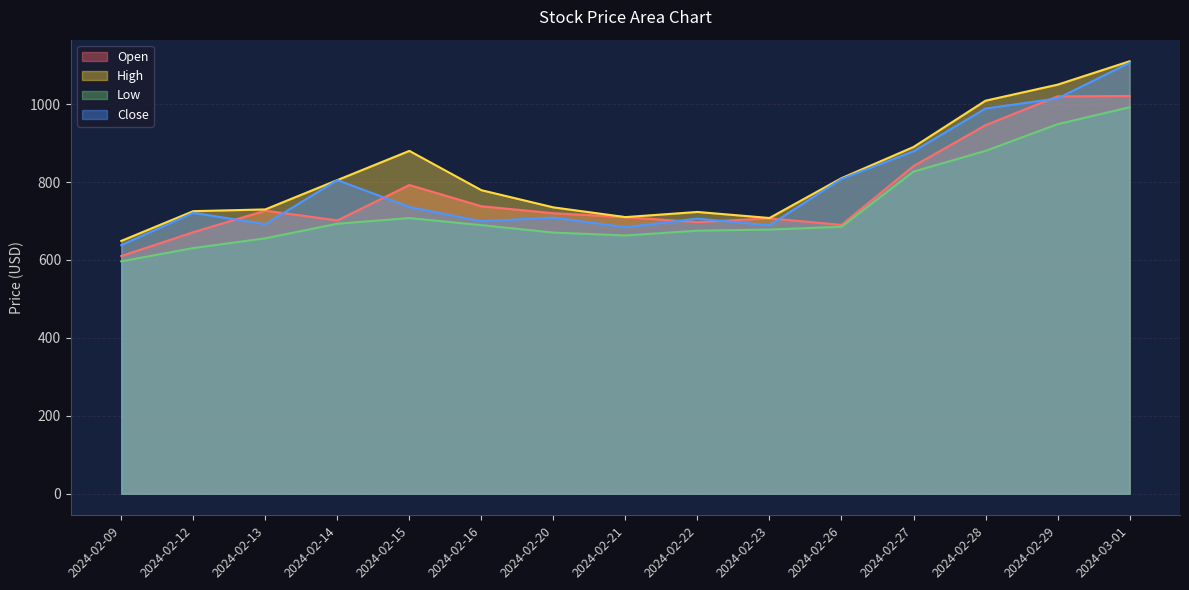

What are all the series names shown in the legend?

Open, High, Low, Close